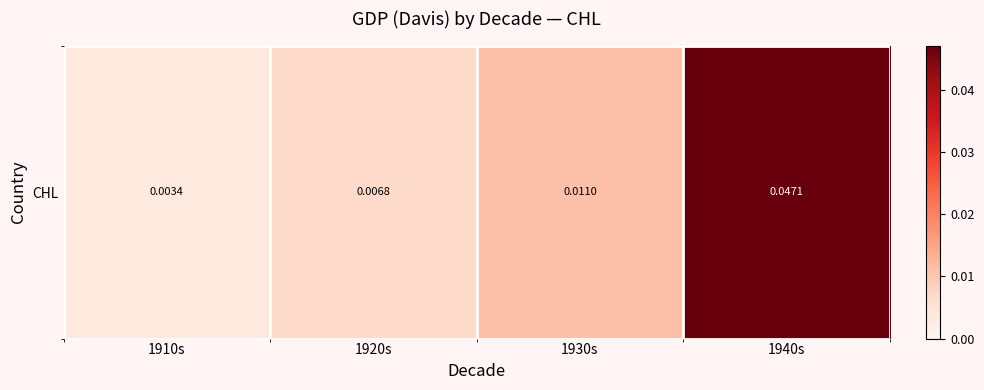

Rank the categories by value from highest to lowest.

1940s, 1930s, 1920s, 1910s